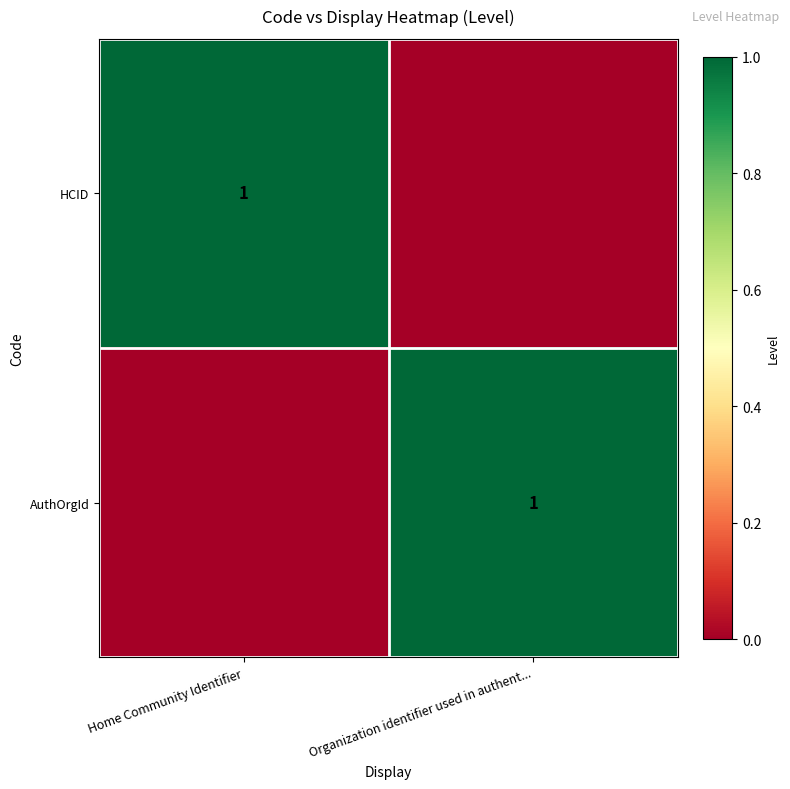

Count the number of data series in this chart.

2